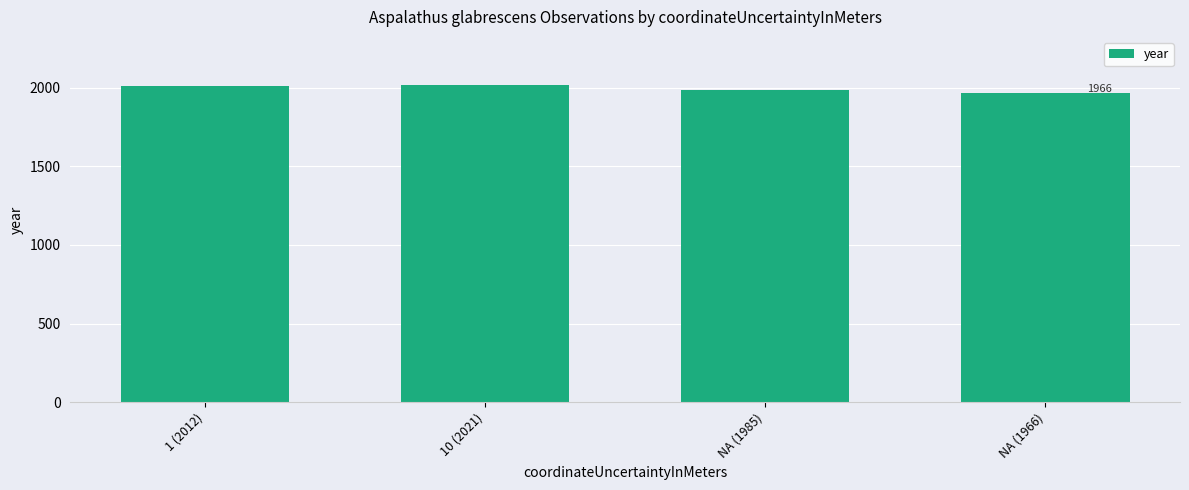

What is the ratio of the value at NA (1966) to the value at NA (1985)?

1.0